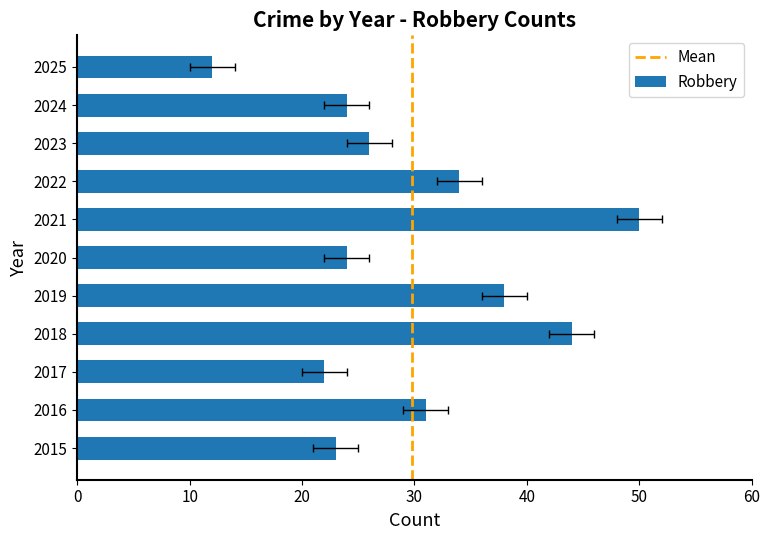

Which series changed the most between 2020 and 2022?

Robbery